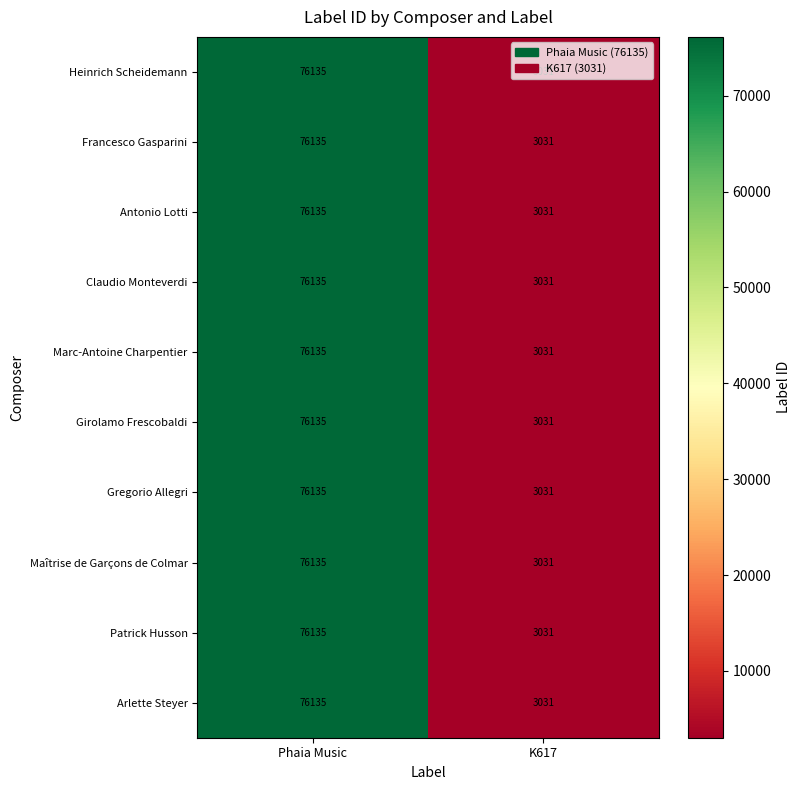

What is the lowest value of the Maîtrise de Garçons de Colmar series?

3031